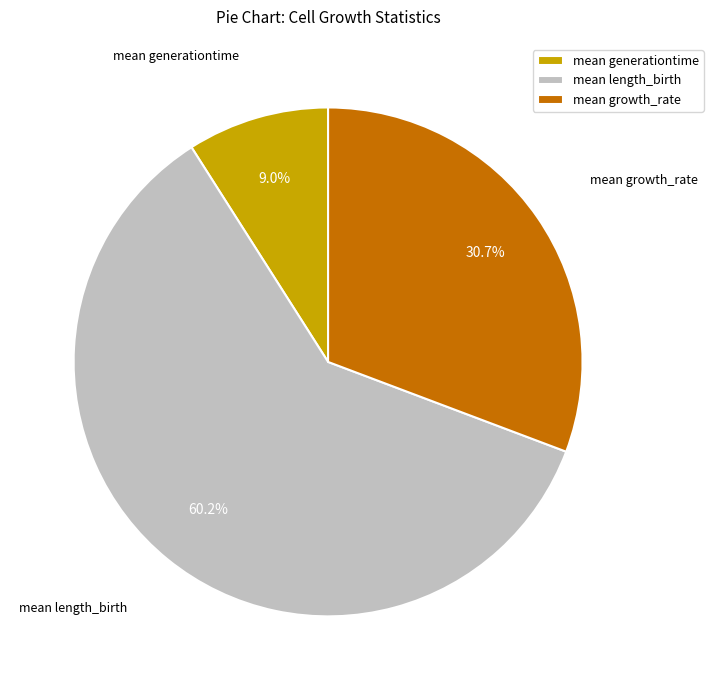

Approximately how many times larger is the value at mean length_birth compared to mean growth_rate?

2.0